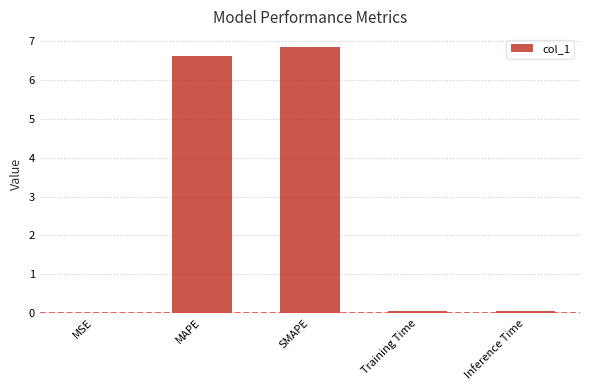

What is the maximum value shown in the chart?

6.8